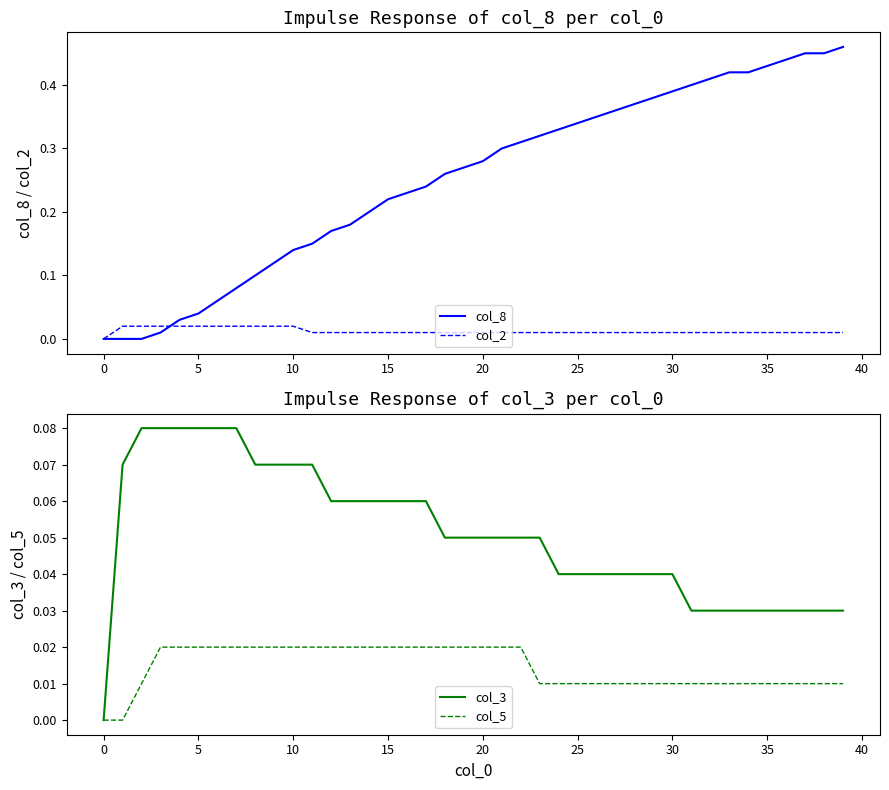

Is the value of col_2 at 17 greater than the value of col_8 at 13?

No